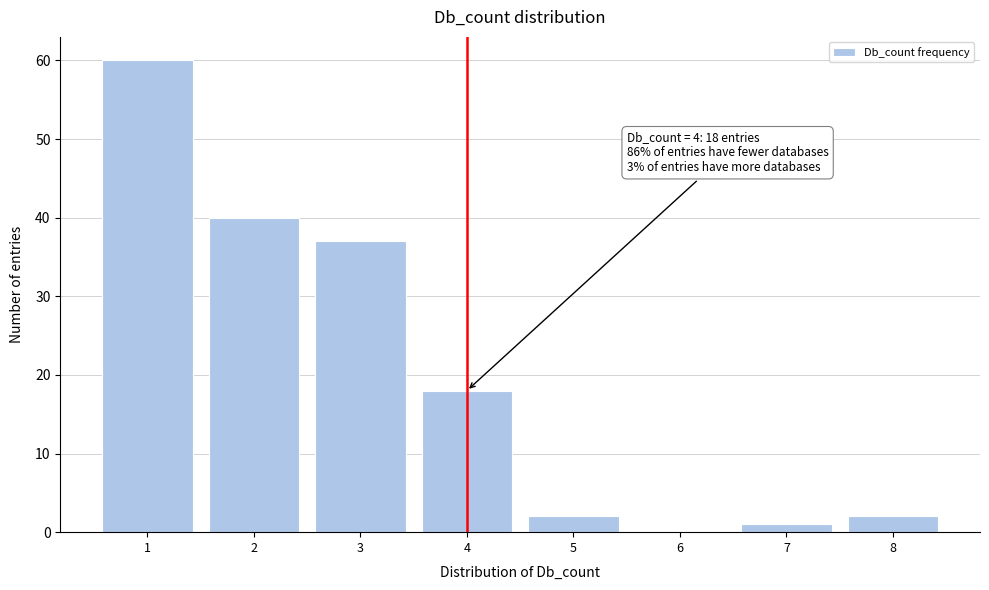

Reading left to right, what are all the values shown in this chart?

1=60	2=40	3=37	4=18	5=2	6=0	7=1	8=2